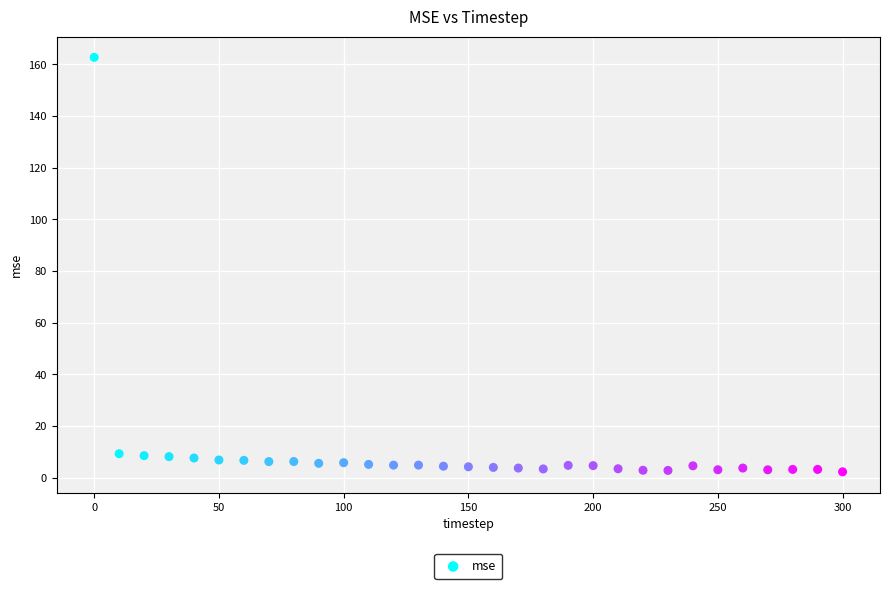

What is the range of X values (max minus min)?

300.0